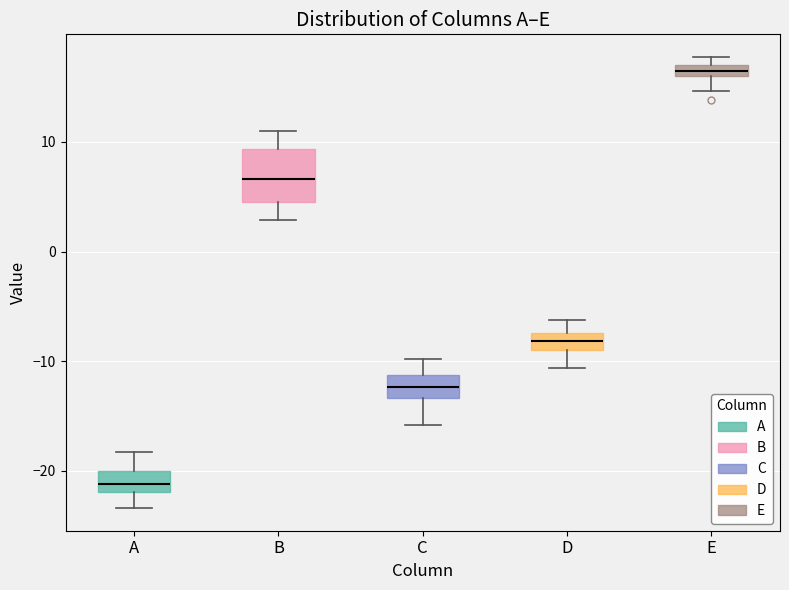

Which box's median line is the lowest?

A